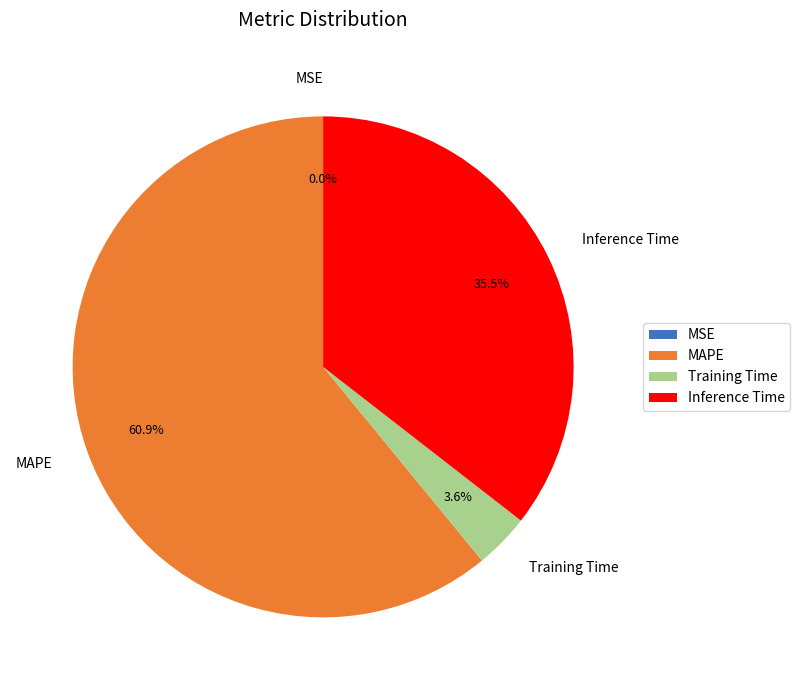

Between Training Time and Inference Time, which is larger?

Inference Time